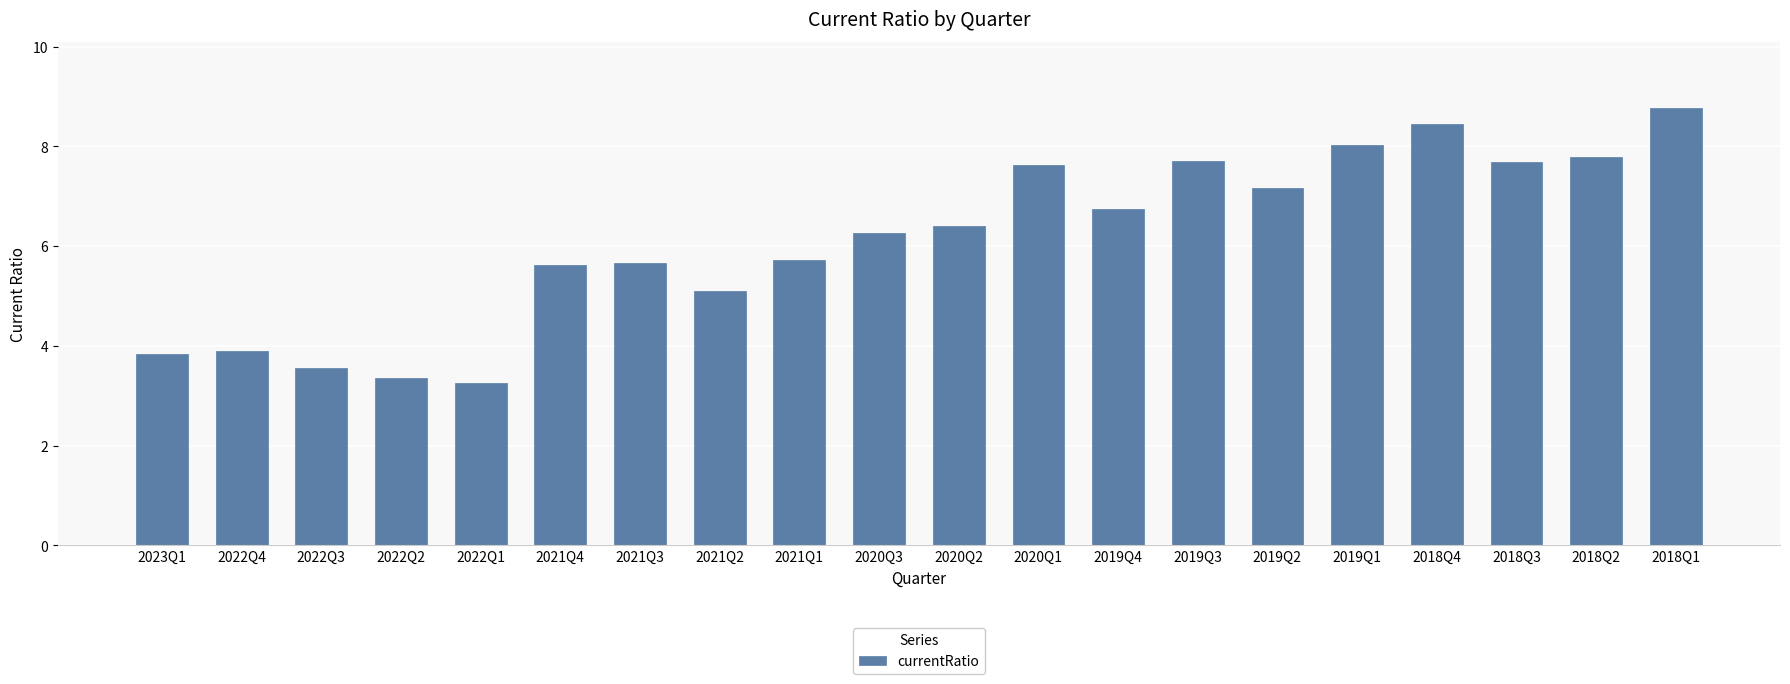

What is the greatest value displayed?

8.8